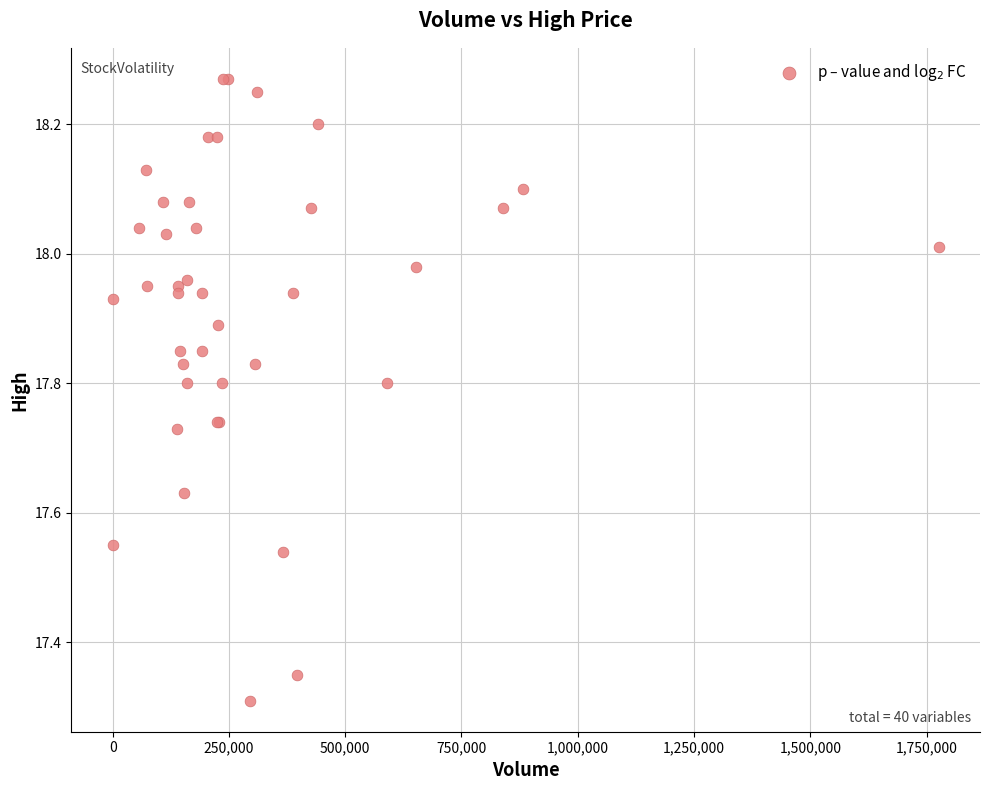

What Y value in the scatter plot is closest to 17?

17.3